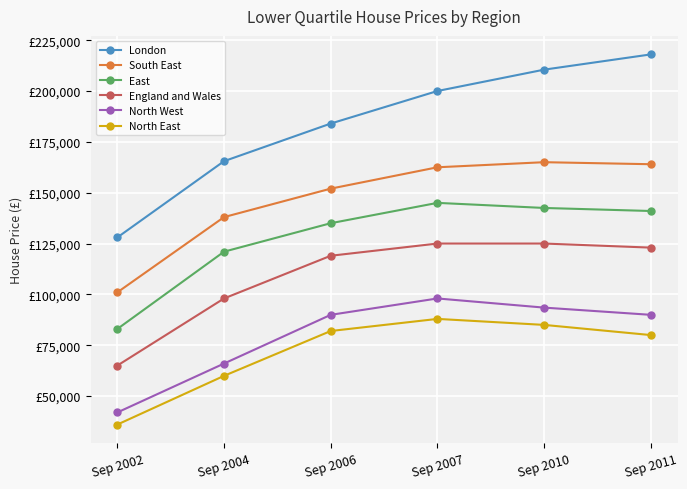

Which series has the widest spread of values?

London